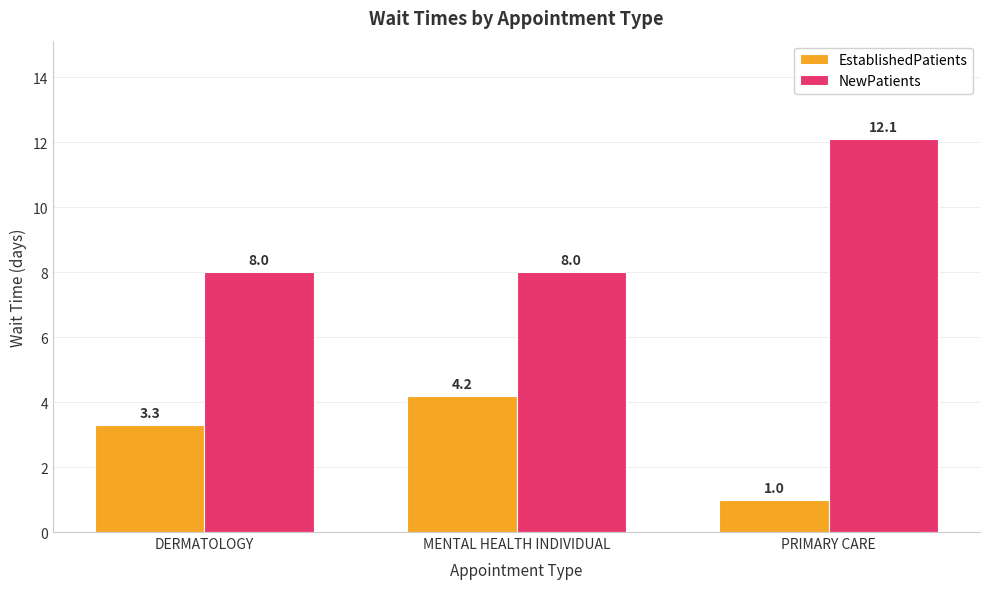

Rank the series by their average value, from highest to lowest.

NewPatients, EstablishedPatients